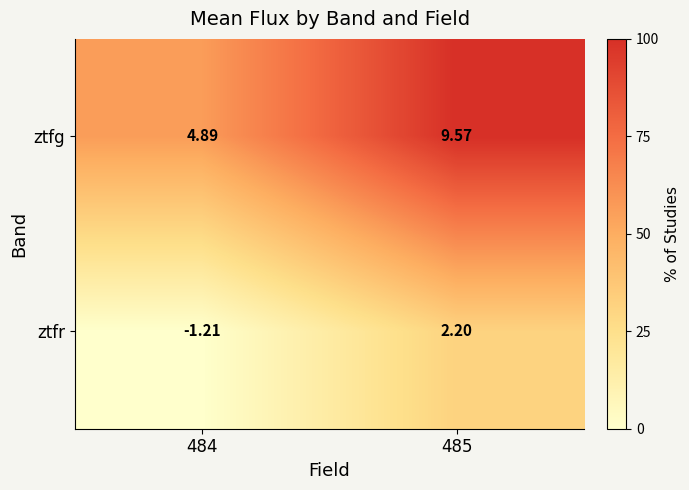

Which series changed the most between 484 and 485?

ztfg